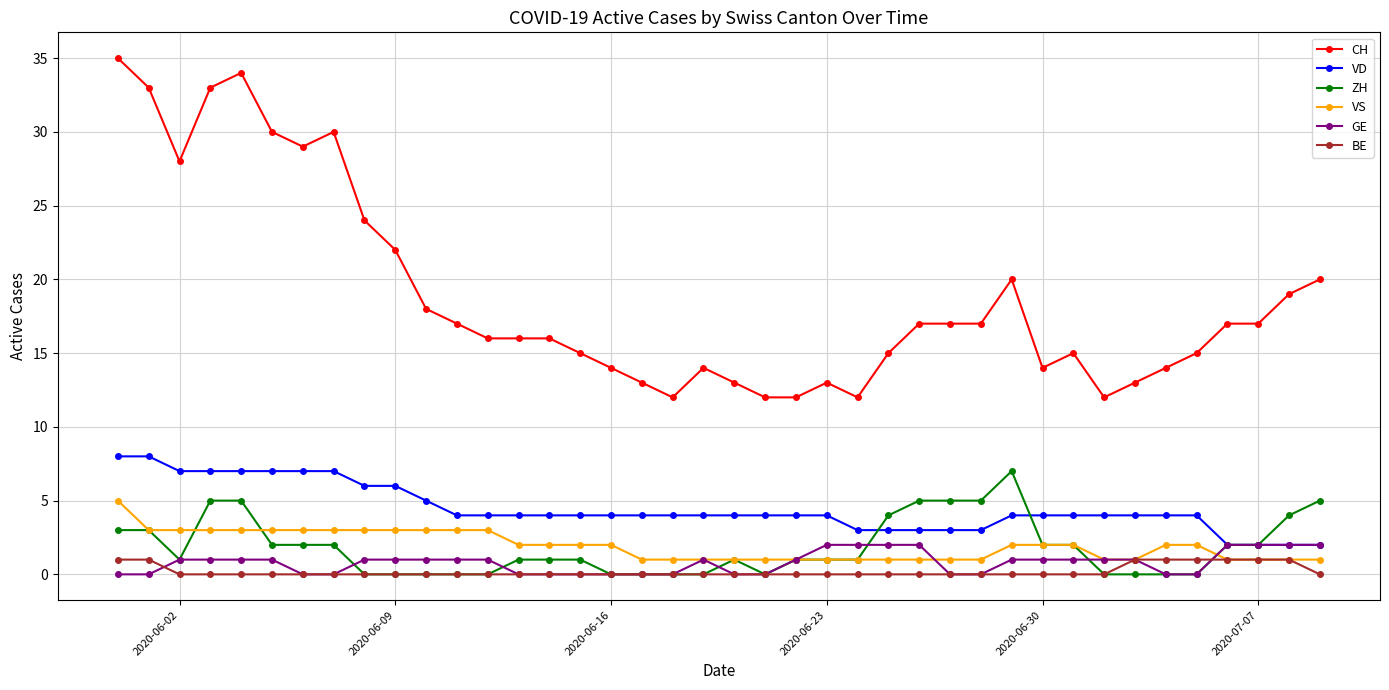

Which series has the largest range (max minus min)?

CH